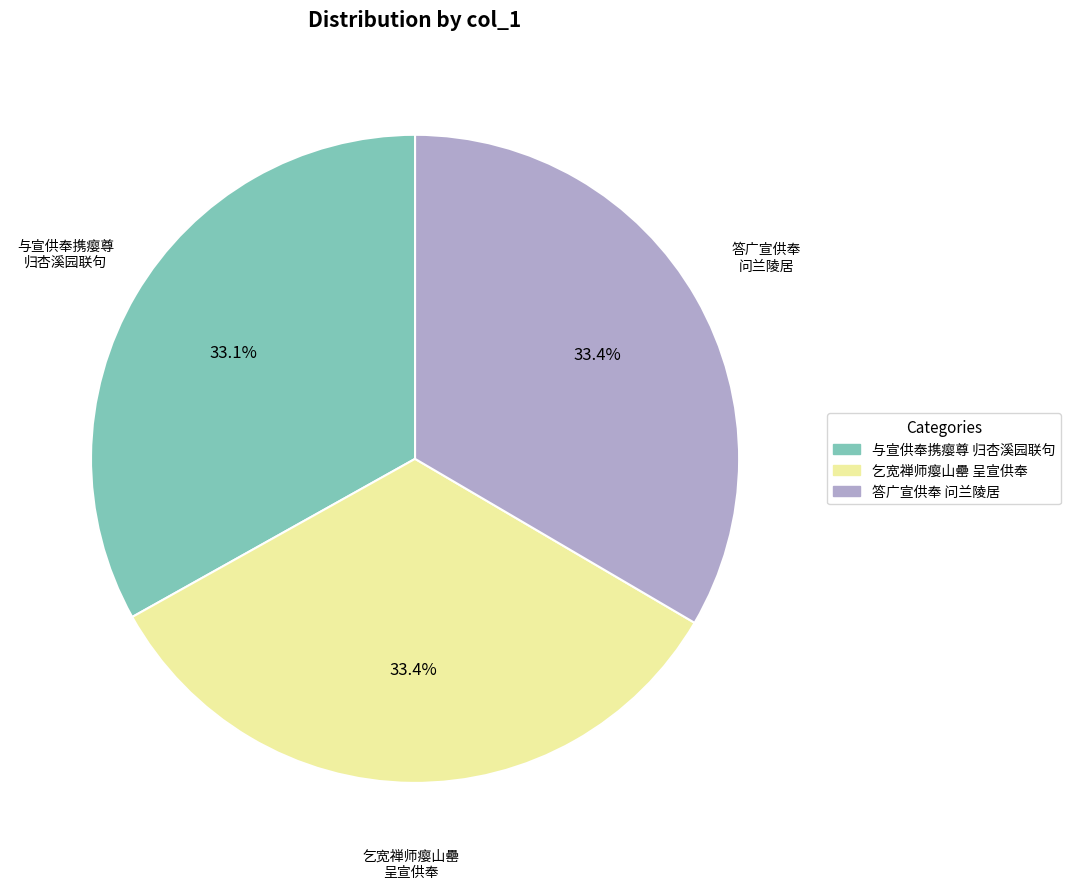

Is there any slice that represents more than half of the pie?

No